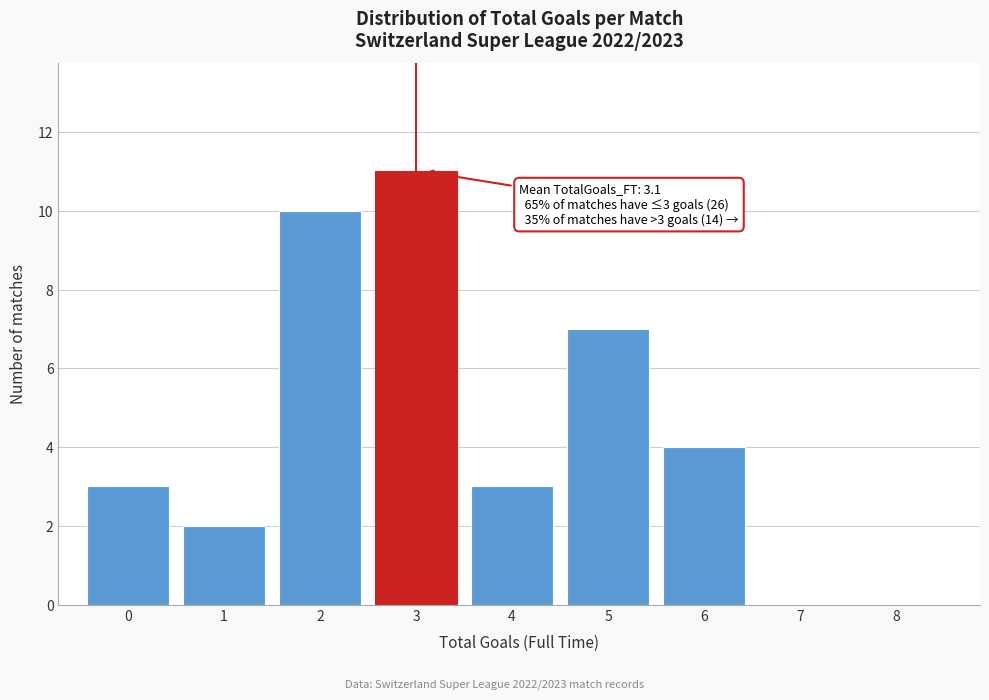

Reading left to right, extract all data points from this chart.

0=3	1=2	2=10	3=11	4=3	5=7	6=4	7=0	8=0